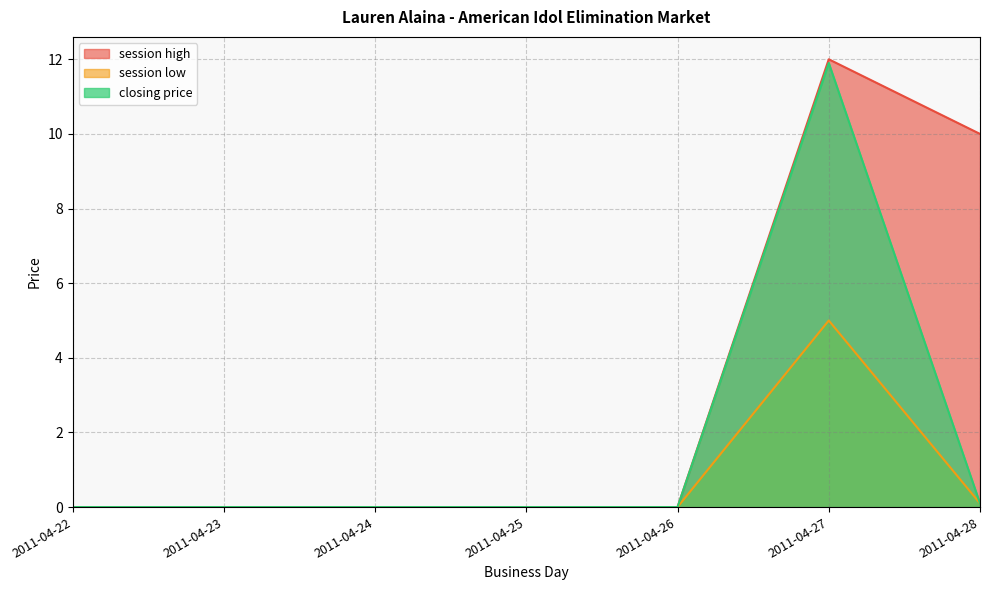

Where is the first local maximum for session high?

2011-04-27